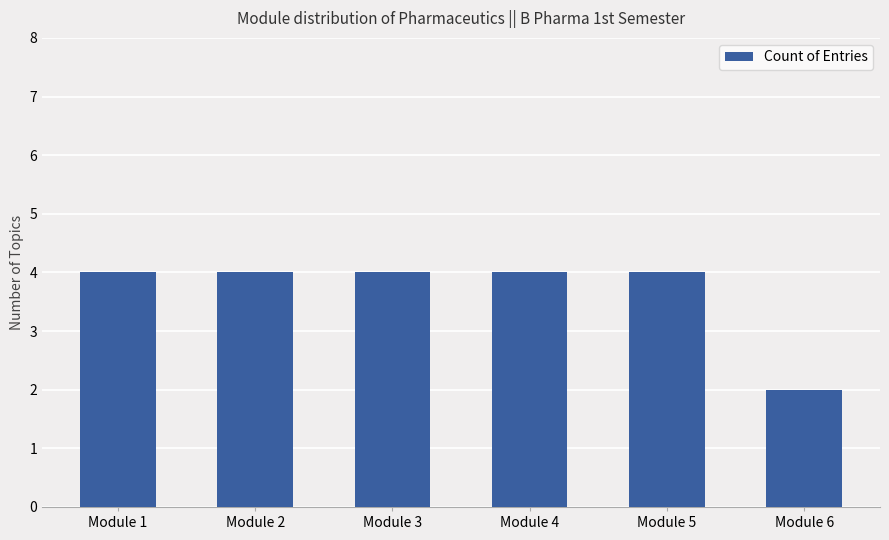

Read the value at Module 1.

4